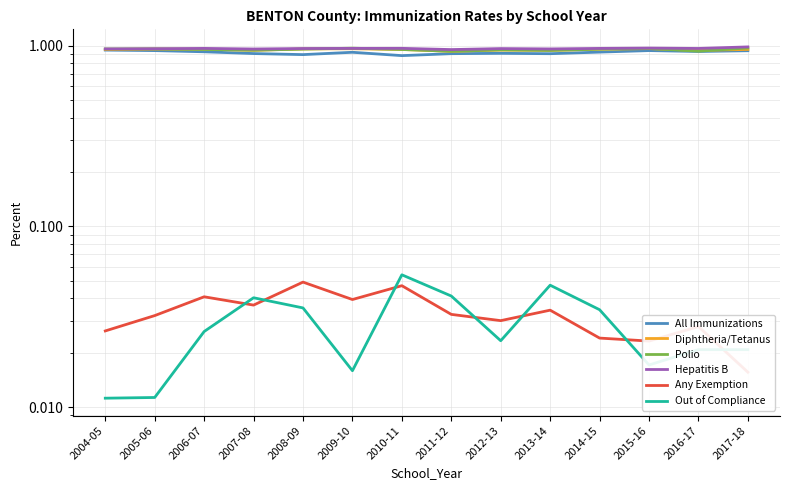

What is the sum of all Any Exemption values?

0.5